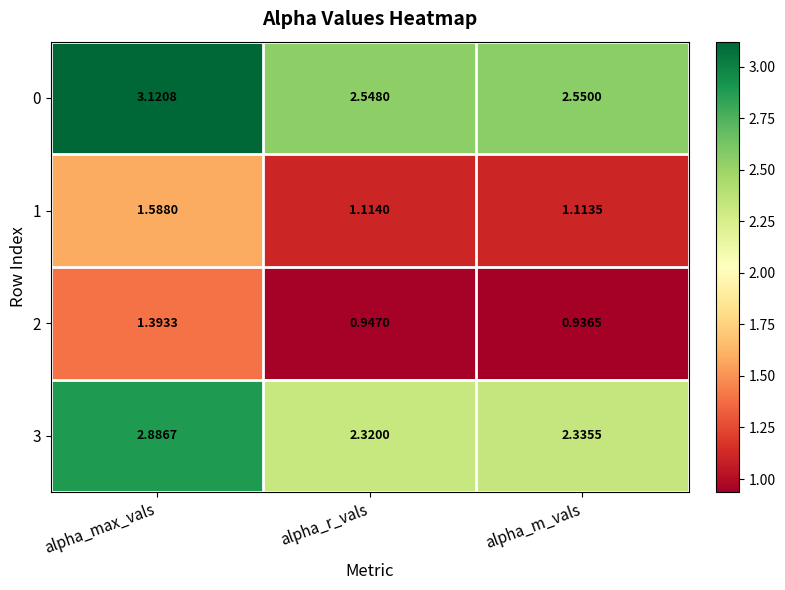

Rank the categories by 2 value from lowest to highest.

alpha_m_vals, alpha_r_vals, alpha_max_vals